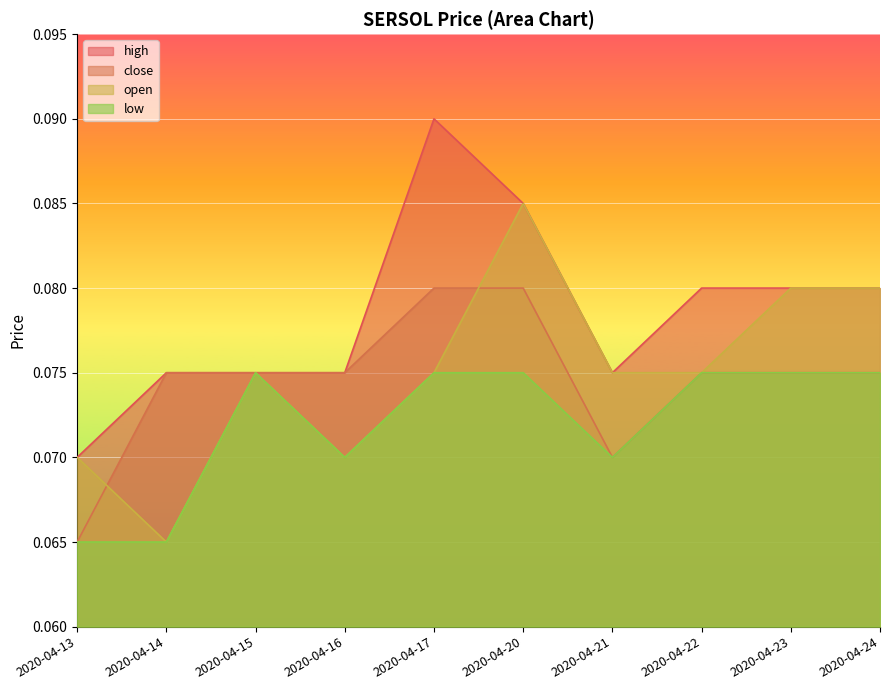

Rank the series by their maximum value, from highest to lowest.

high, open, close, low